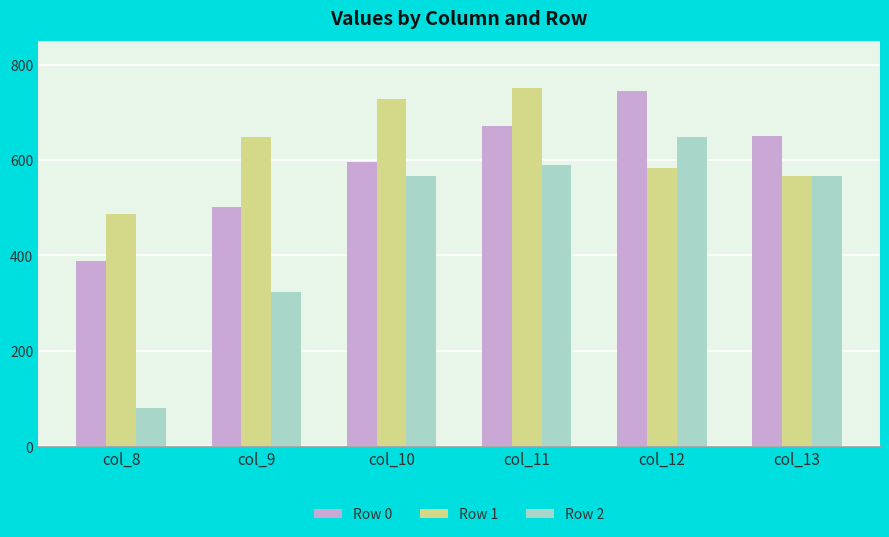

What is the difference between the Row 0 values at col_9 and col_11?

168.5